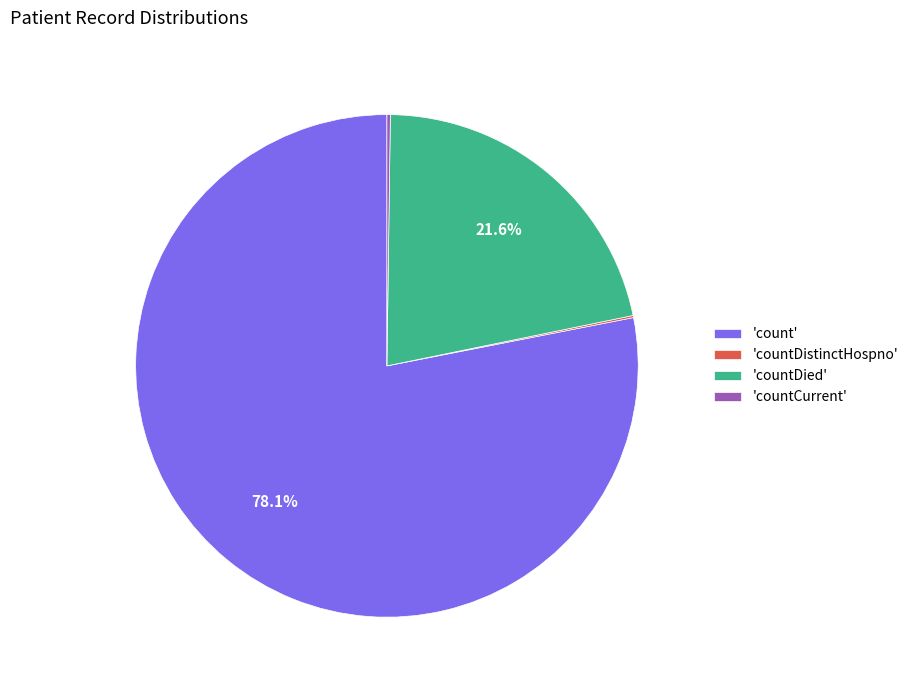

Which slice is the largest?

'count'